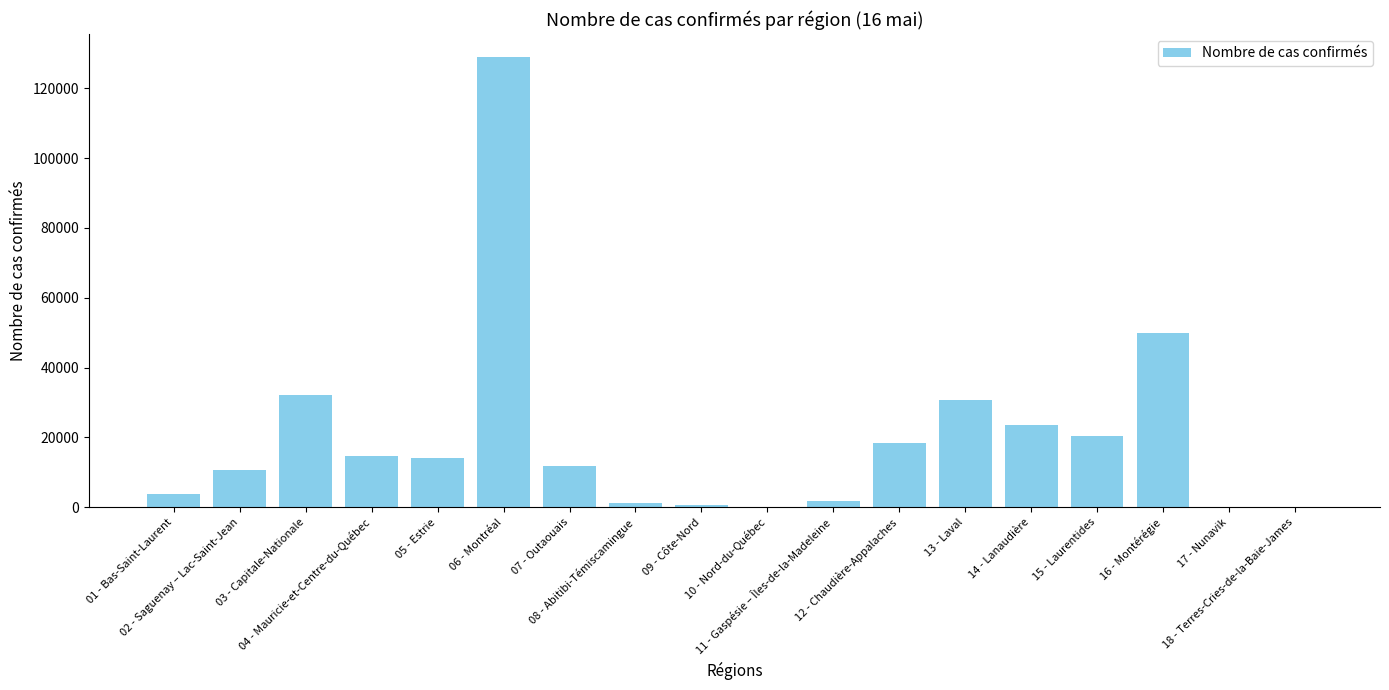

What is the sum of all values?

363443